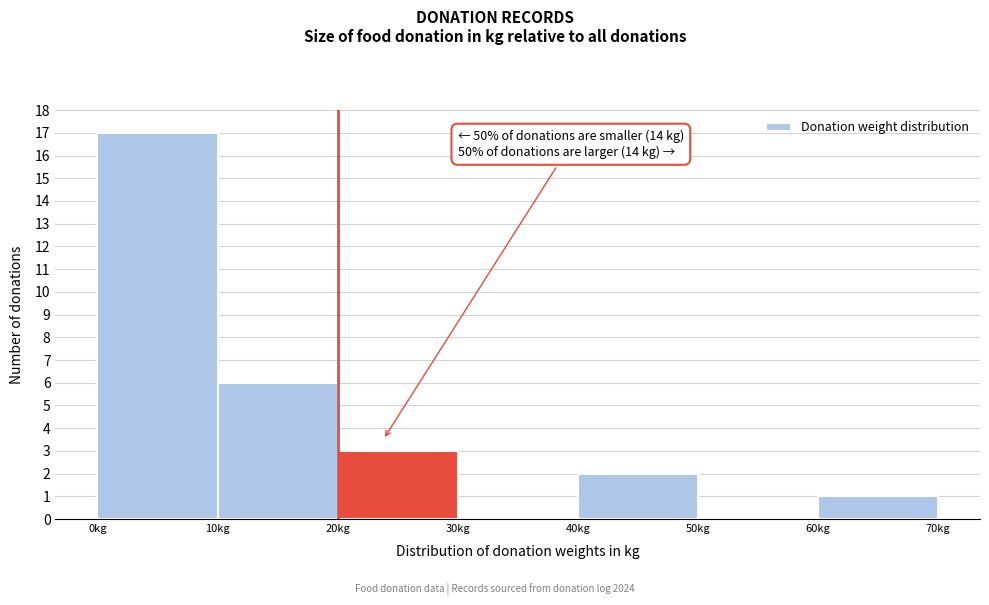

Which range on the x-axis has the tallest bar?

0 to 10